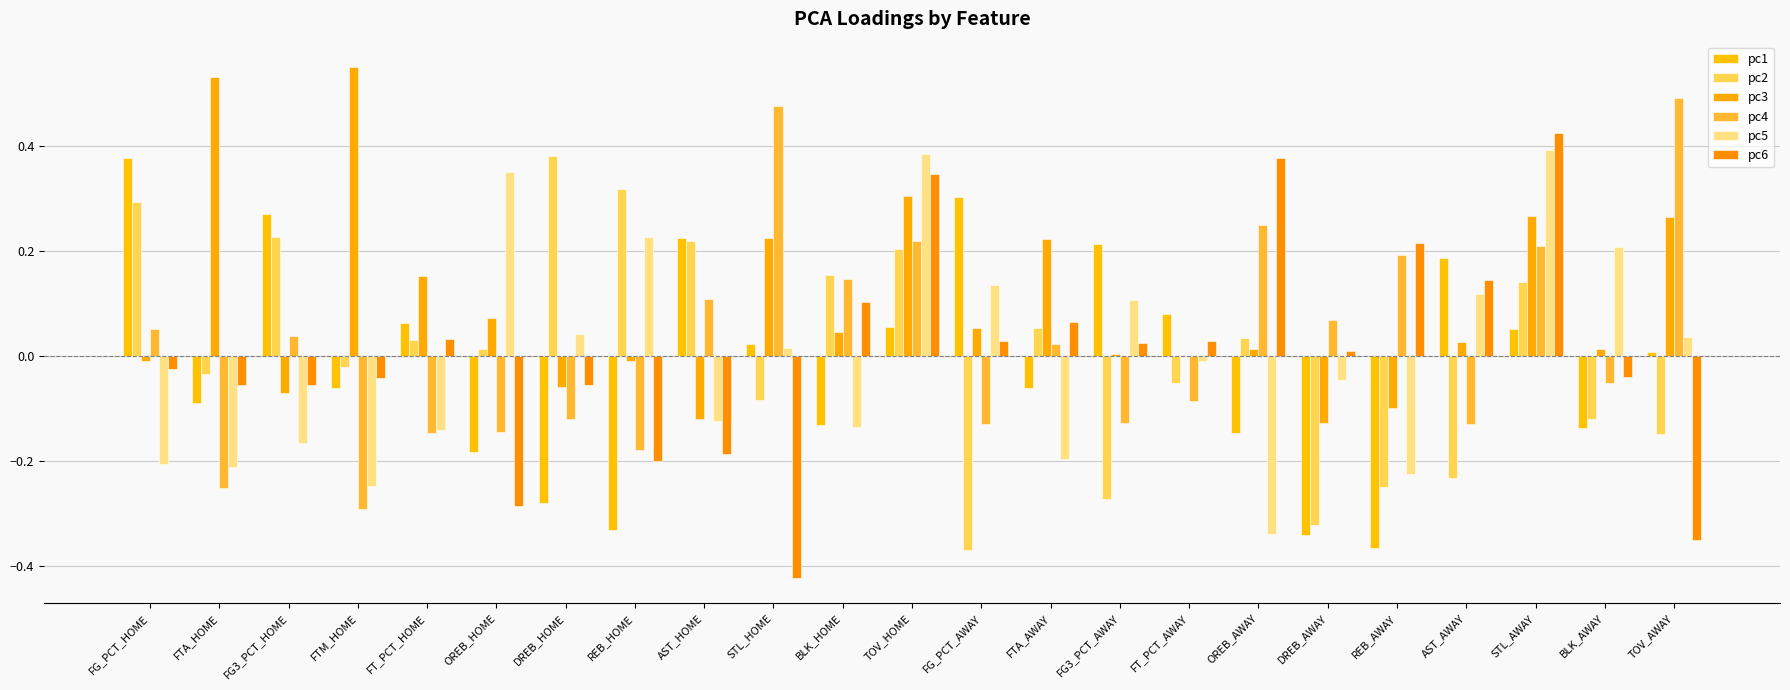

Are the bars grouped side by side (vs. stacked)?

Yes